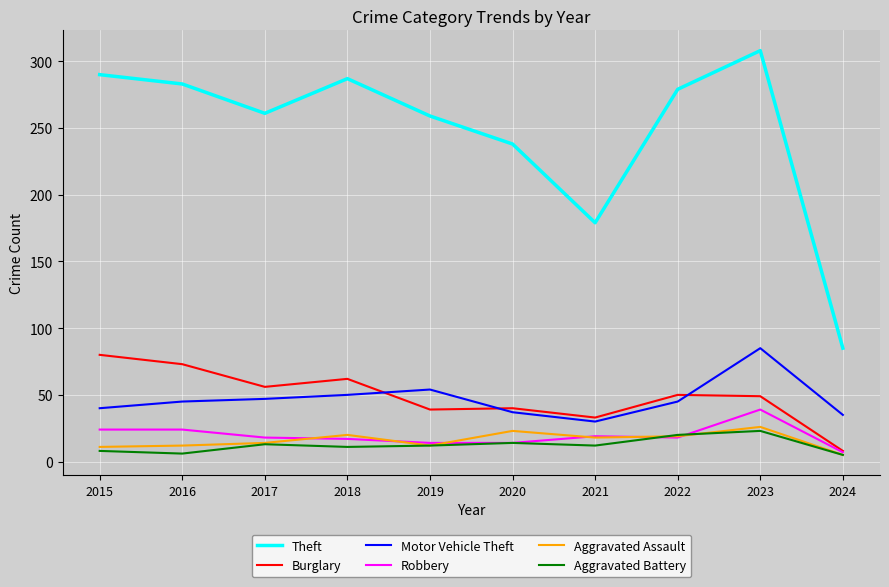

What is the smallest value displayed?

5